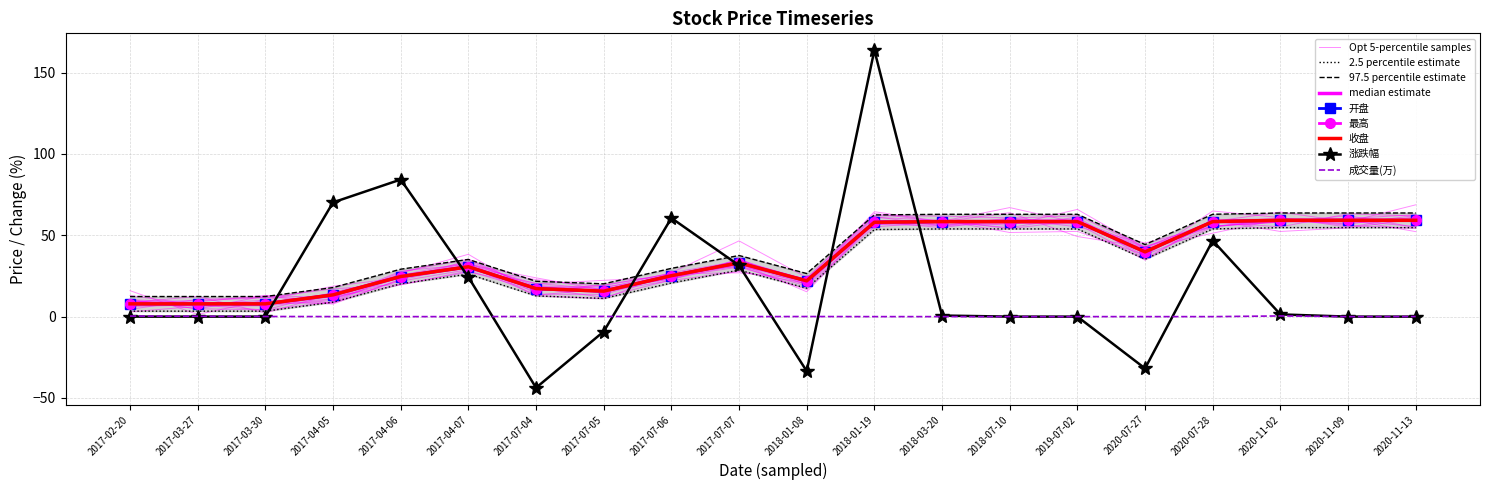

At which category does 开盘 reach its first local peak?

2017-04-07